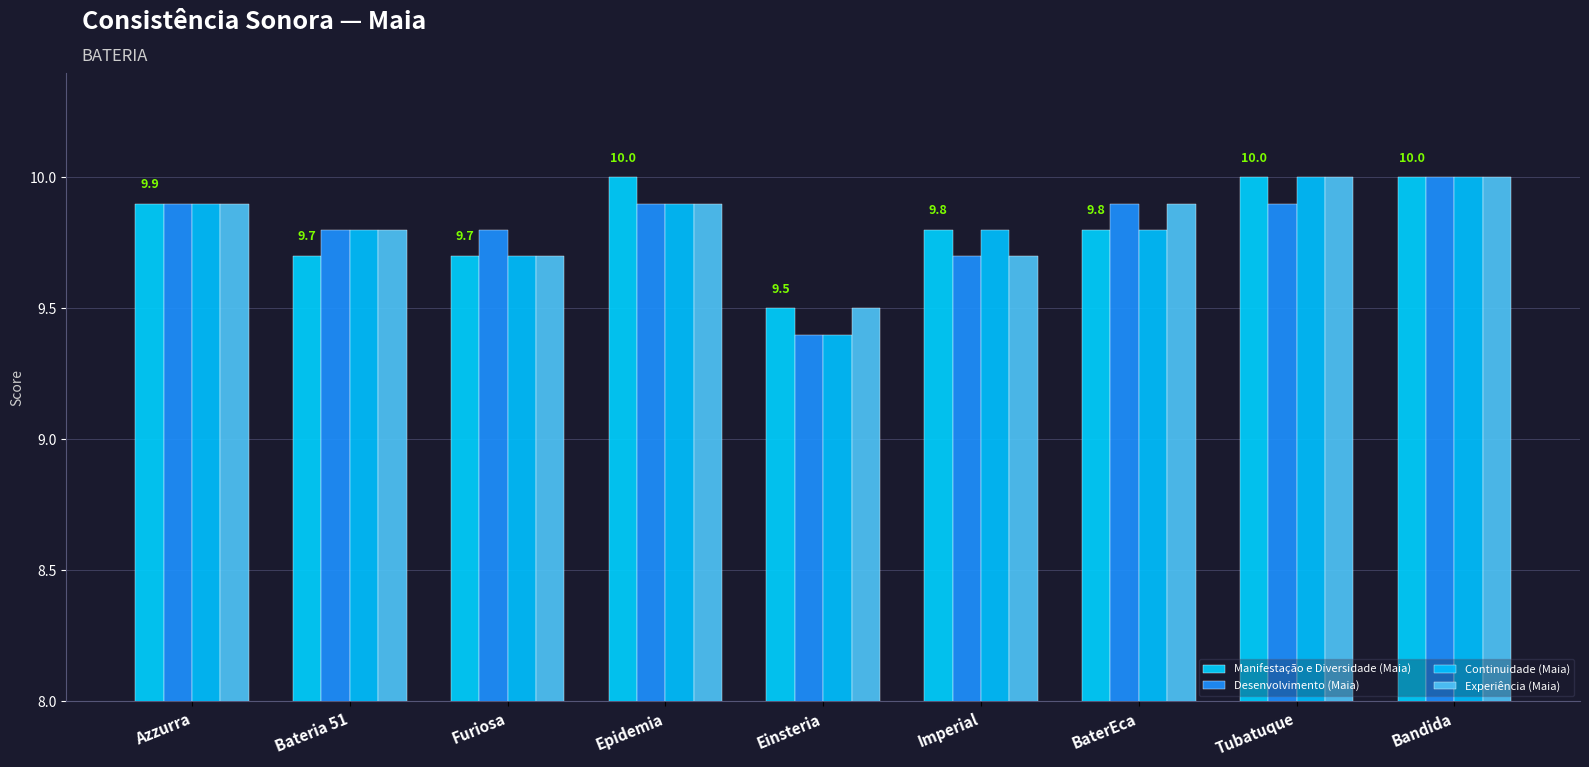

Reading left to right, what are all the values shown in this chart?

Manifestação e Diversidade (Maia): 9.9	9.7	9.7	10.0	9.5	9.8	9.8	10.0	10.0
Desenvolvimento (Maia): 9.9	9.8	9.8	9.9	9.4	9.7	9.9	9.9	10.0
Continuidade (Maia): 9.9	9.8	9.7	9.9	9.4	9.8	9.8	10.0	10.0
Experiência (Maia): 9.9	9.8	9.7	9.9	9.5	9.7	9.9	10.0	10.0